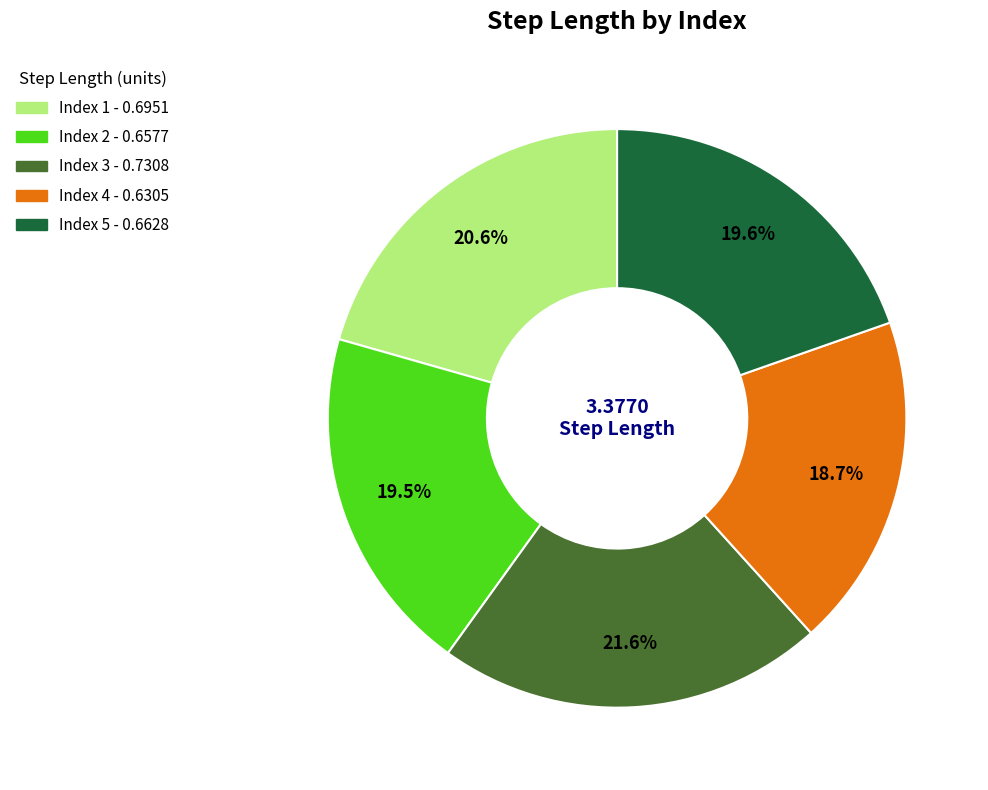

Does any single category account for the majority?

No